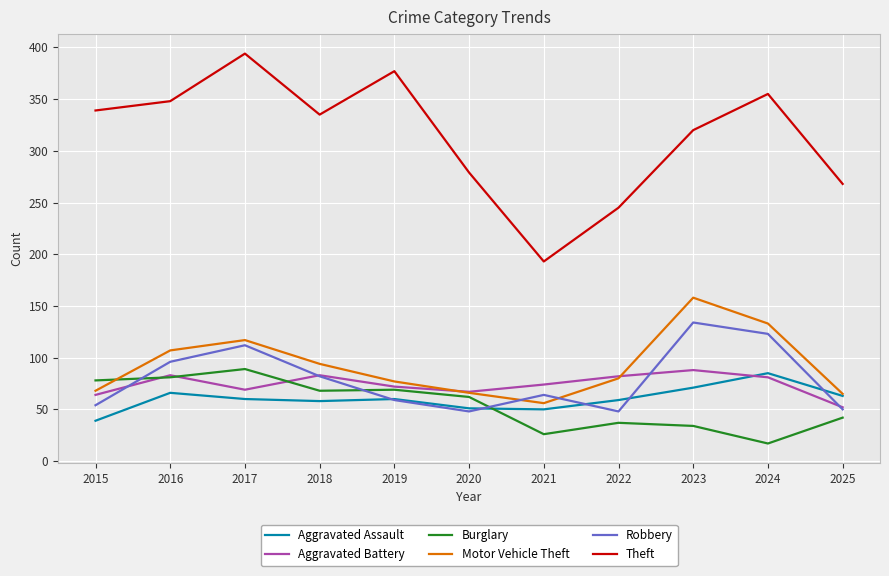

The Aggravated Battery series shows 69 at 2017. True or false?

True